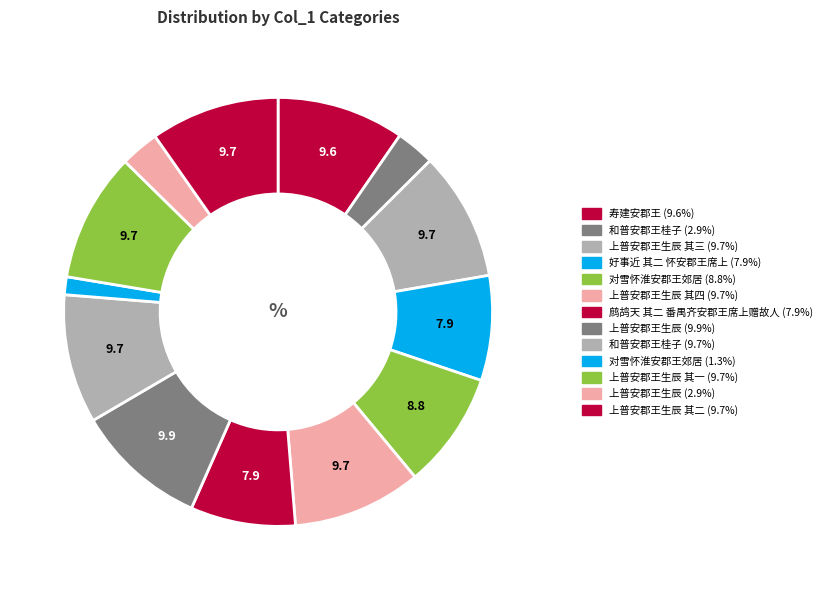

Count the number of slices in the pie.

13